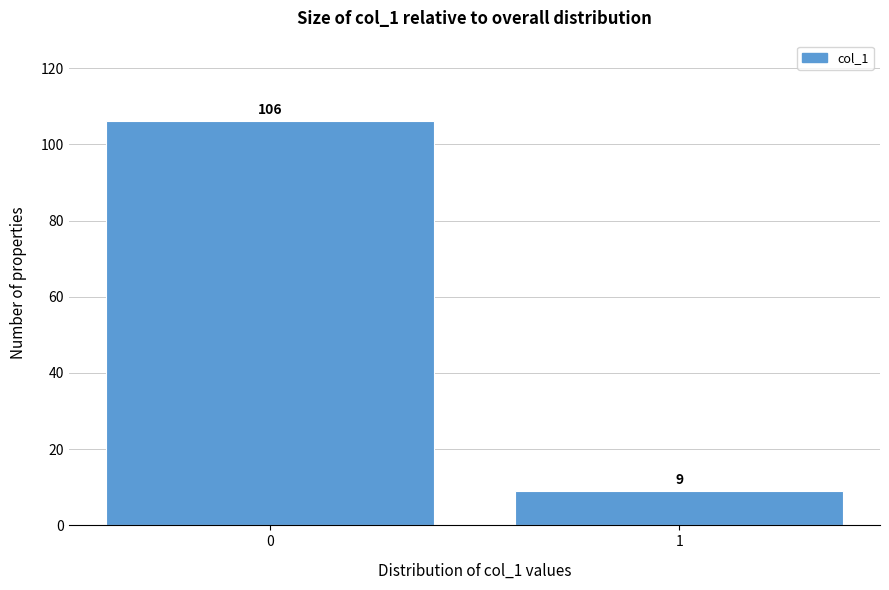

Reading right to left, extract all data points from this chart.

1=9	0=106